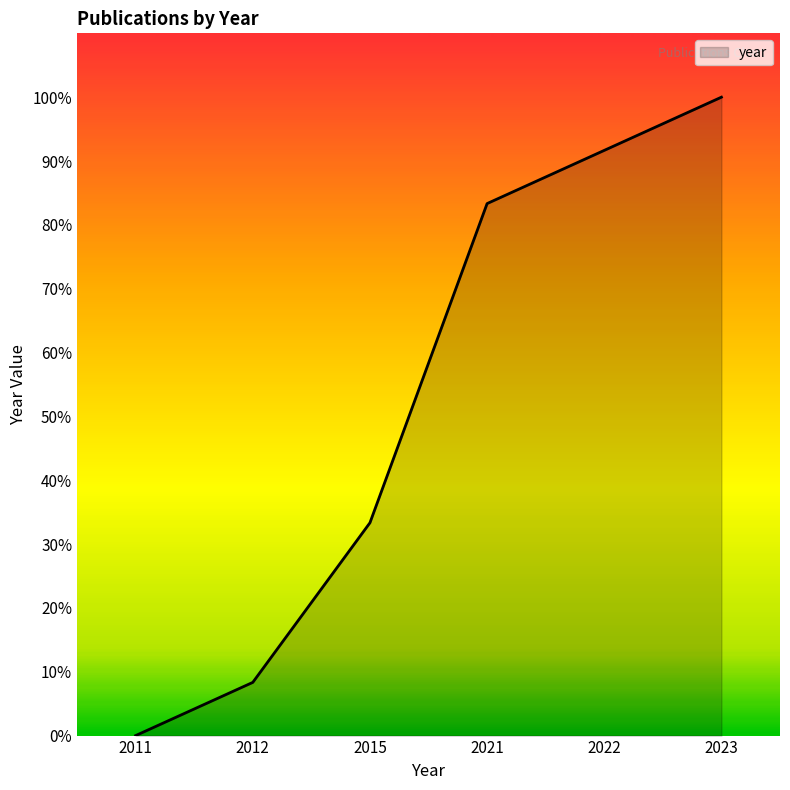

True or false: there are more than 1 points higher than both neighbors.

False